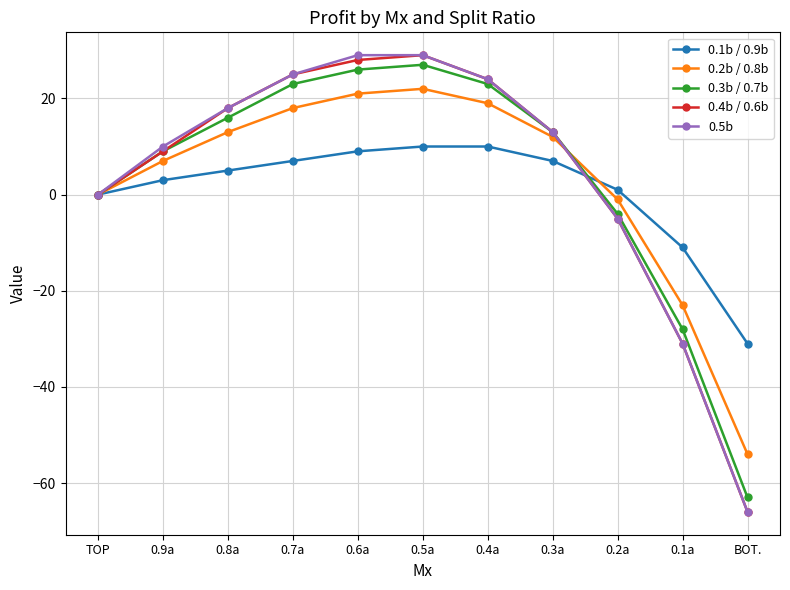

What is the value of the 0.3b / 0.7b point at the 6th from the left?

27